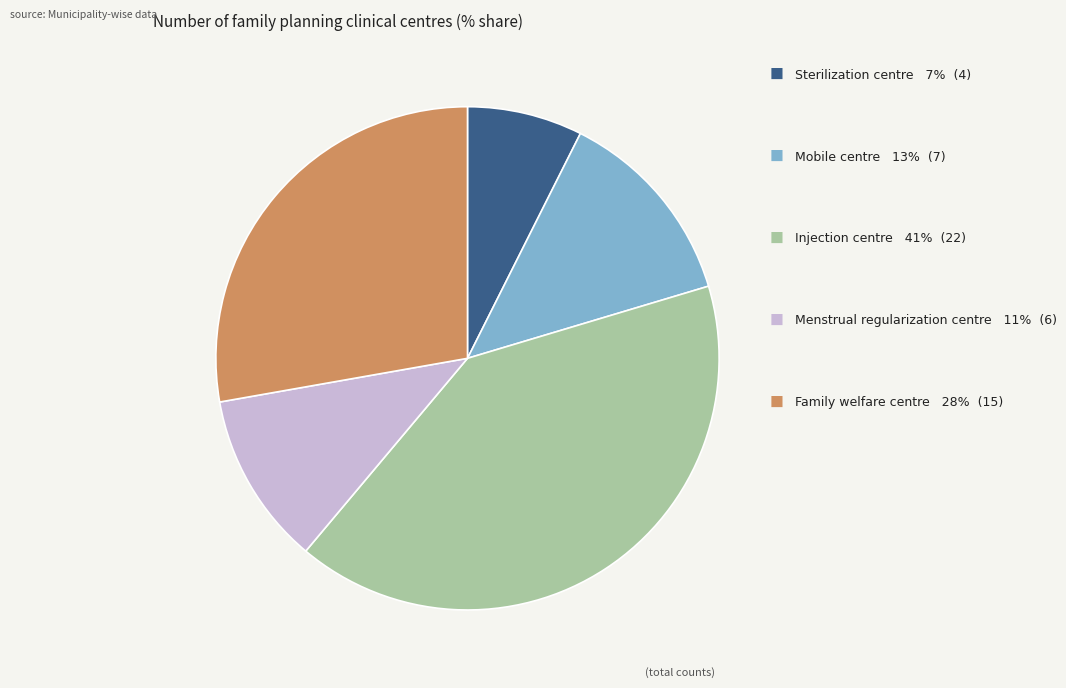

True or false: Menstrual regularization centre accounts for 1% of the total.

False